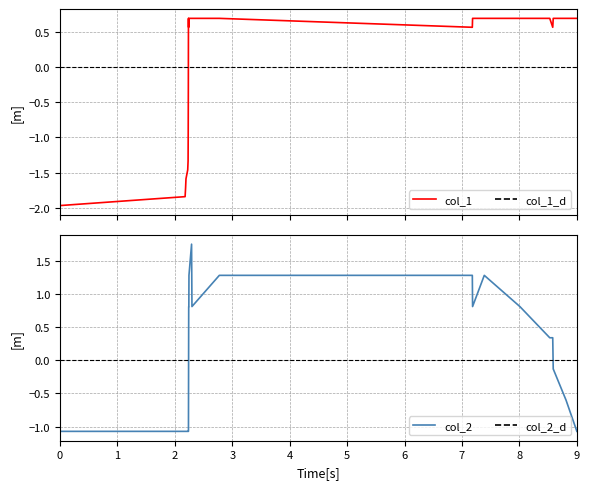

What is the sum of the col_2 values at 1587504212 and 1595704494?

2.1